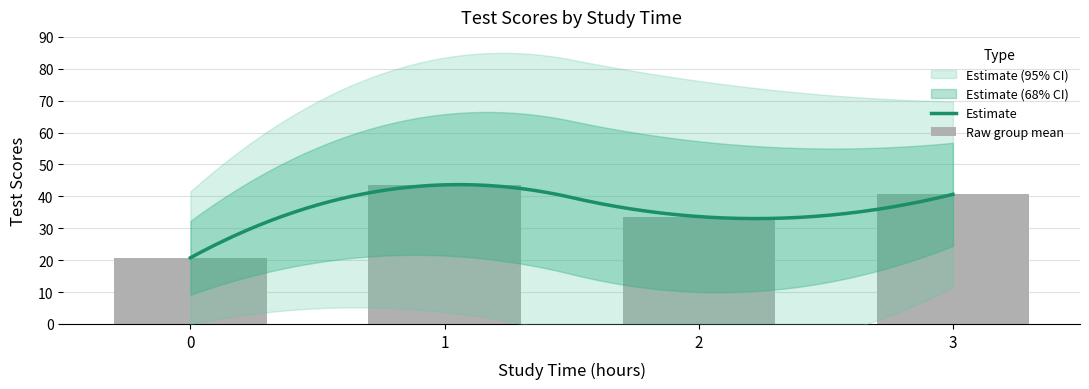

How many values in the Mean testScores series exceed 41?

1